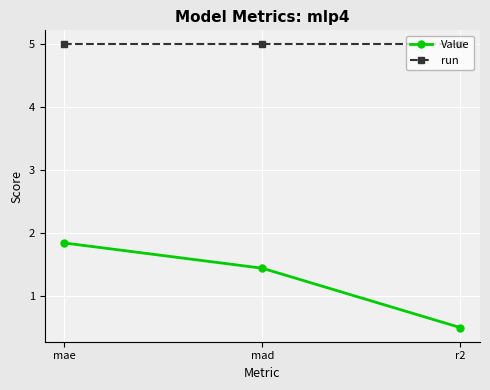

At which label does Value reach its minimum?

r2